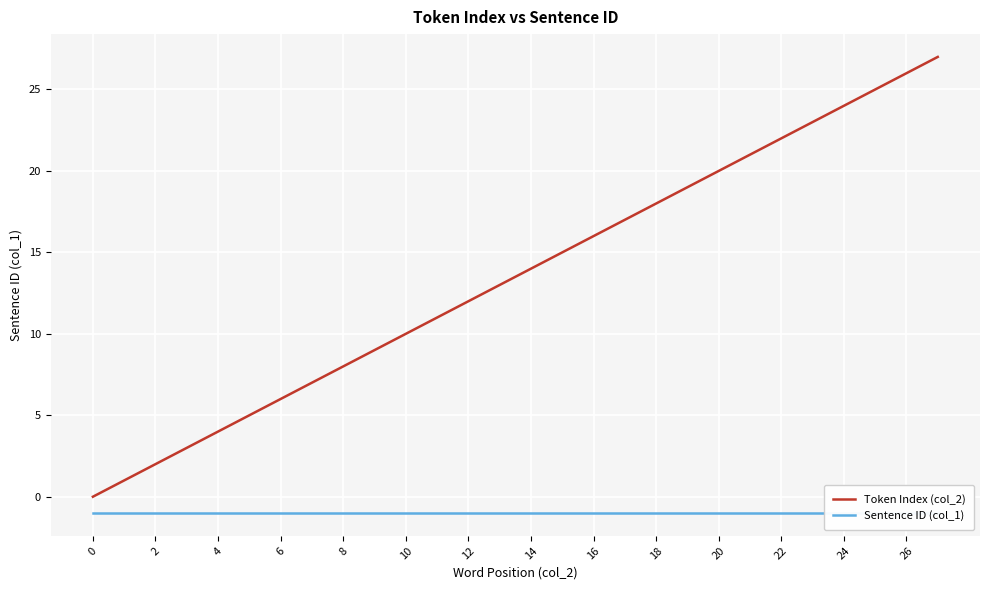

What is the highest value of the Token Index (col_2) series?

27